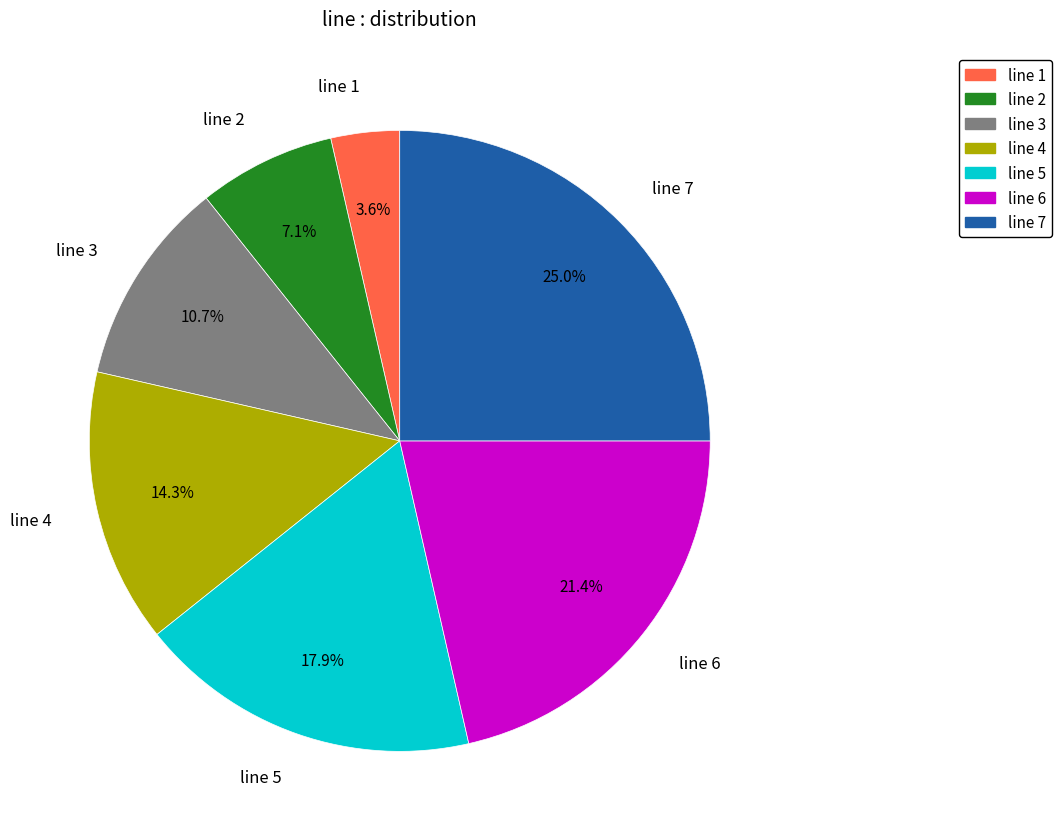

How many slices are in this pie chart?

7